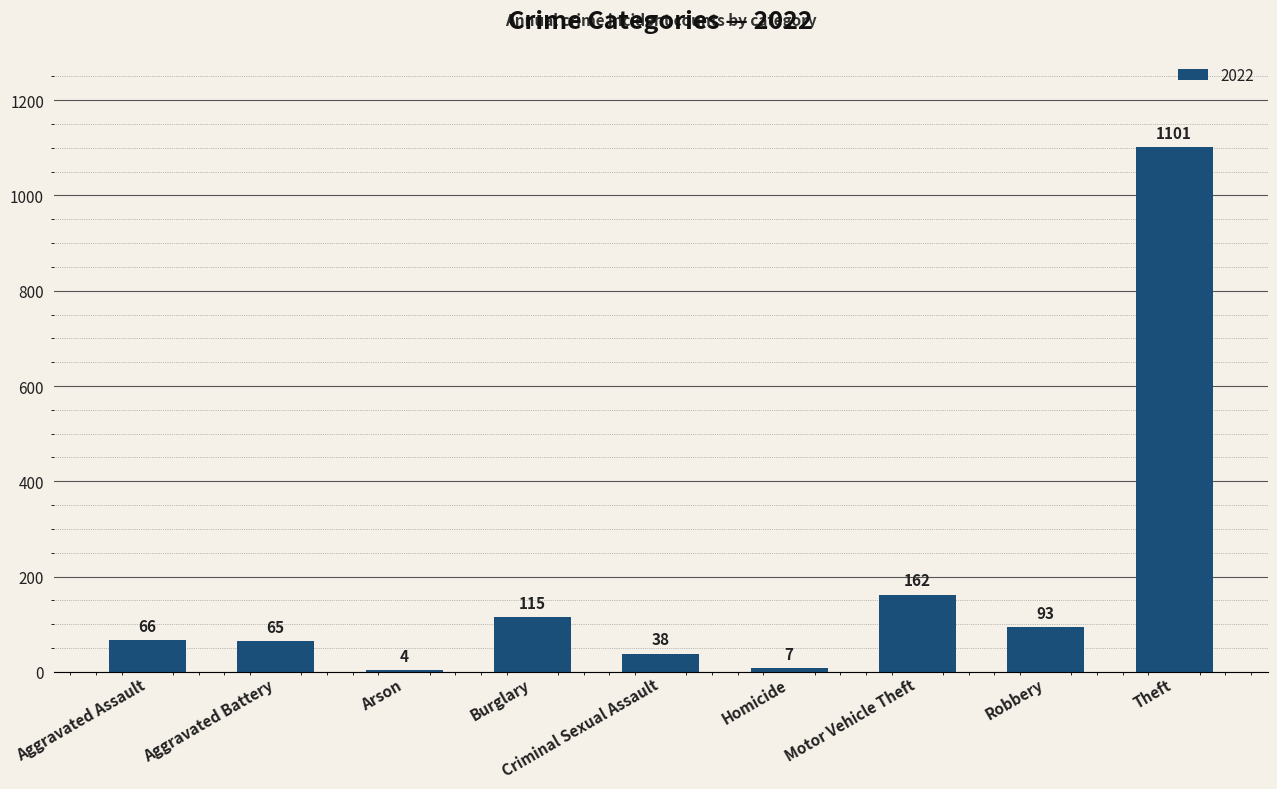

What position from the left is Criminal Sexual Assault?

5